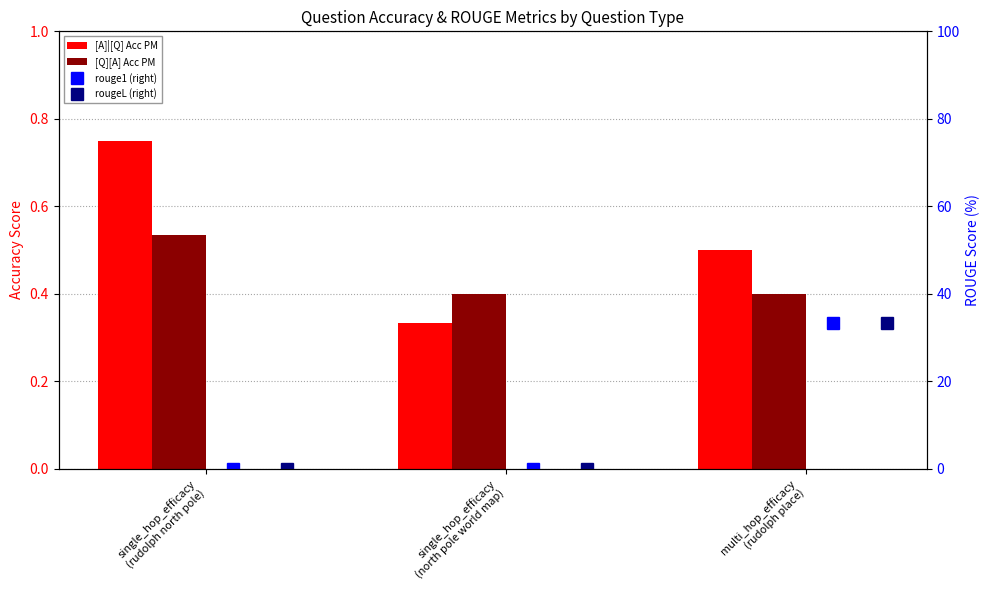

What is the value of the [Q][A] Acc PM bar at the 2nd from the left?

0.4